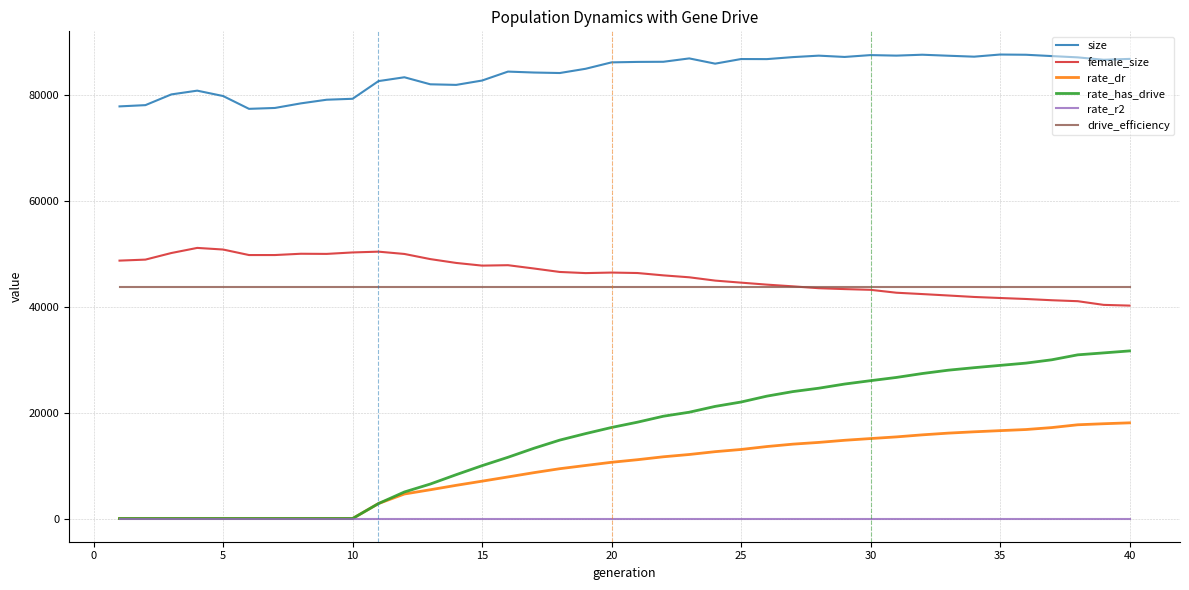

Rank the series by their maximum value, from highest to lowest.

size, female_size, drive_efficiency, rate_has_drive, rate_dr, rate_r2